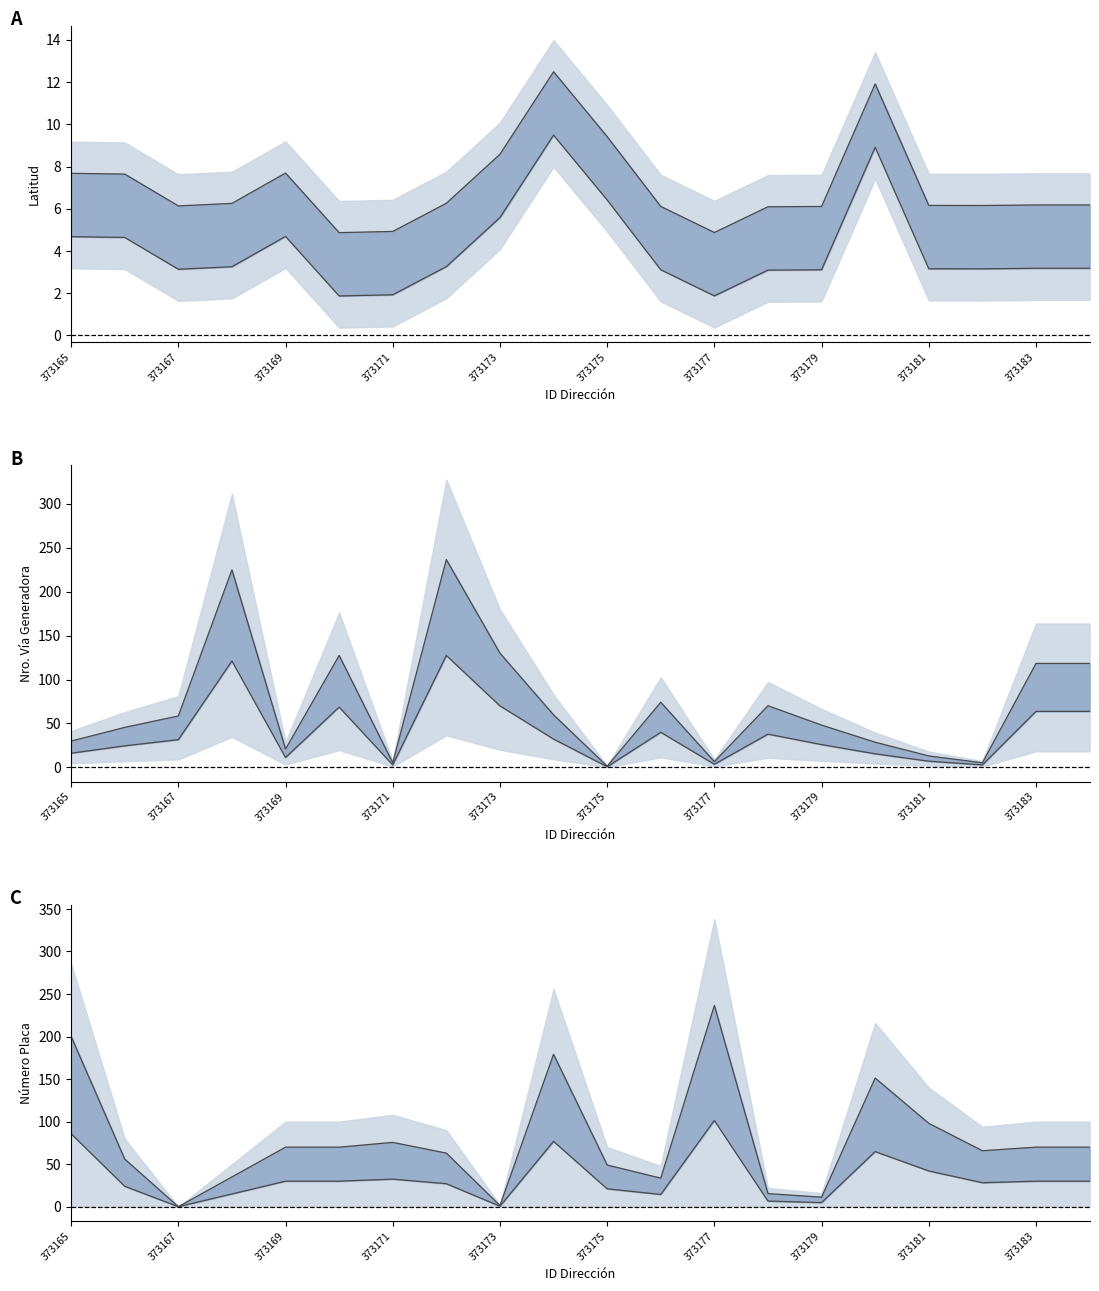

Reading left to right, what are all the values shown in this chart?

LATITUD_DIRECCION: 7.7	7.6	6.1	6.3	7.7	4.9	4.9	6.3	8.6	12.5	9.4	6.1	4.9	6.1	6.1	11.9	6.2	6.2	6.2	6.2
NUMERO_VIA_GENERADORA: 29.9	45.5	58.5	224.9	20.8	127.4	5.2	236.6	130.0	59.8	1.3	74.1	6.5	70.2	48.1	28.6	13.0	5.2	118.3	118.3
NUMERO_PLACA: 200.2	56.0	0.0	35.0	70.0	70.0	75.6	63.0	1.4	179.2	49.0	33.6	236.6	15.4	11.2	151.2	98.0	65.8	70.0	70.0